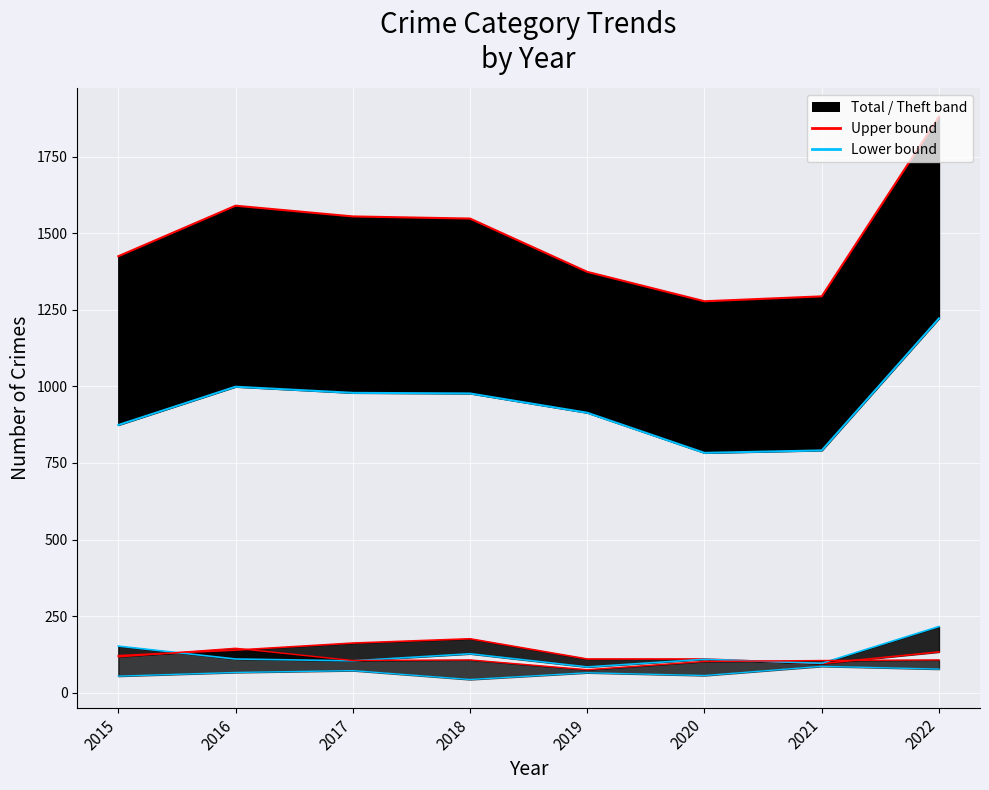

Does the chart display data point markers on the line(s)?

No